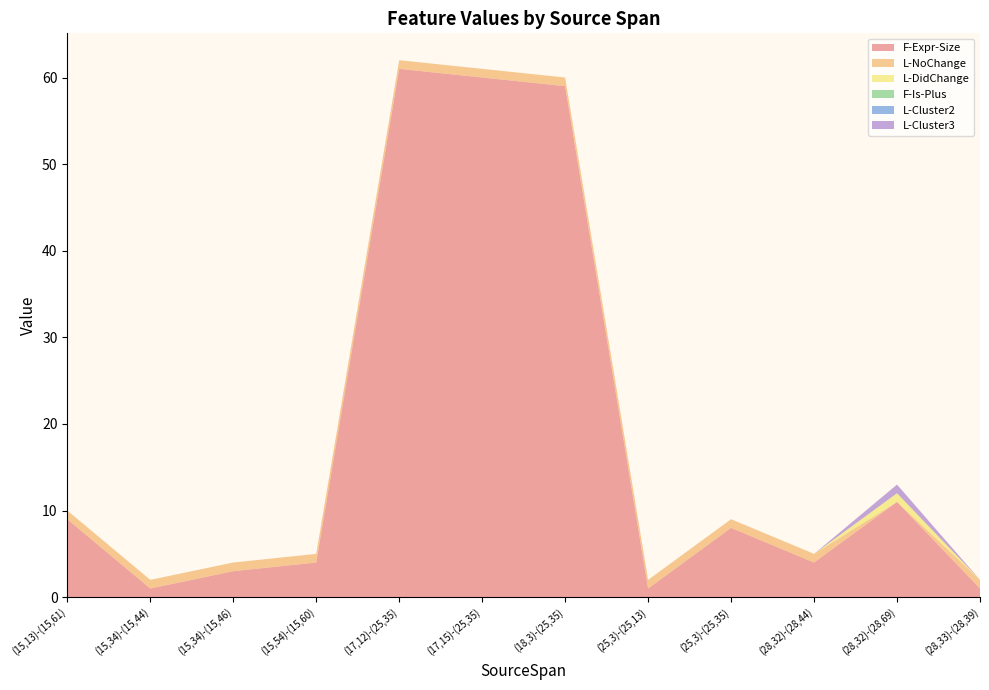

Reading left to right, list all the values displayed in this chart.

F-Expr-Size: 9	1	3	4	61	60	59	1	8	4	11	1
L-NoChange: 1	1	1	1	1	1	1	1	1	1	0	1
L-DidChange: 0	0	0	0	0	0	0	0	0	0	1	0
F-Is-Plus: 0	0	0	0	0	0	0	0	0	0	0	0
L-Cluster2: 0	0	0	0	0	0	0	0	0	0	0	0
L-Cluster3: 0	0	0	0	0	0	0	0	0	0	1	0